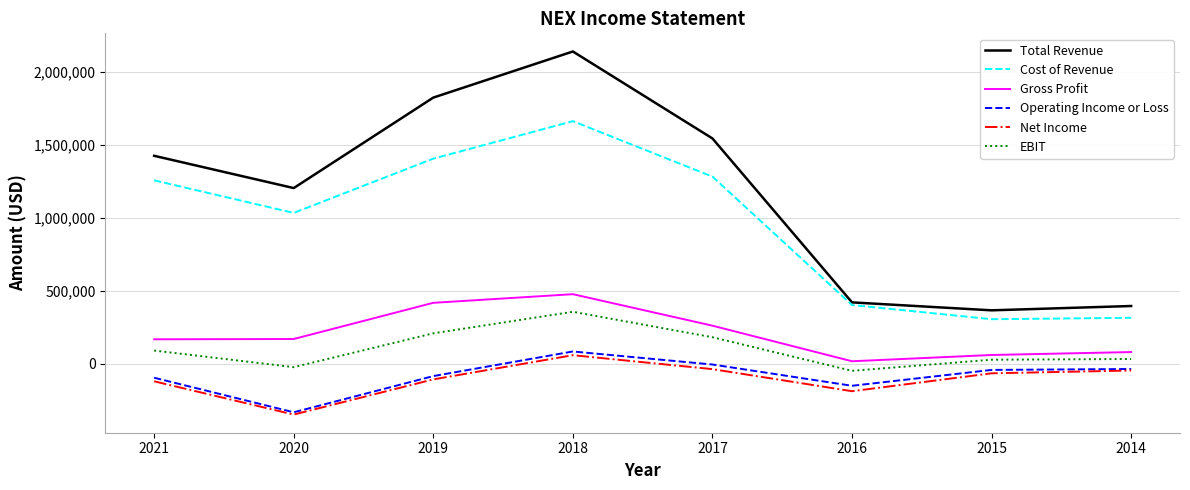

Which series changed the most between 2020 and 2017?

Total Revenue